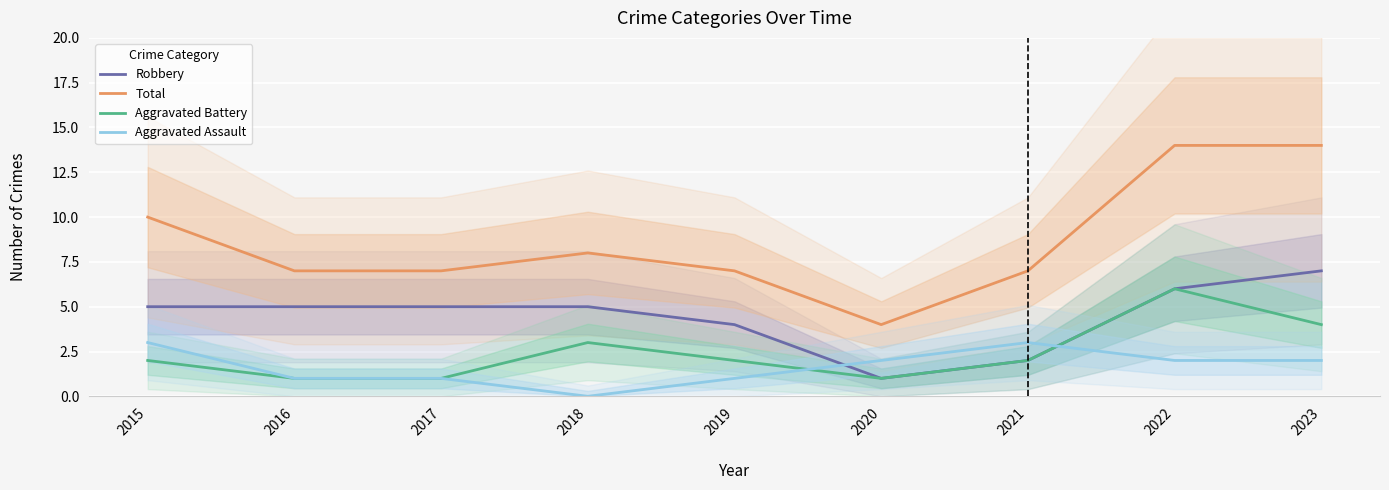

True or false: Aggravated Assault has a value of 5 at 2021.

False